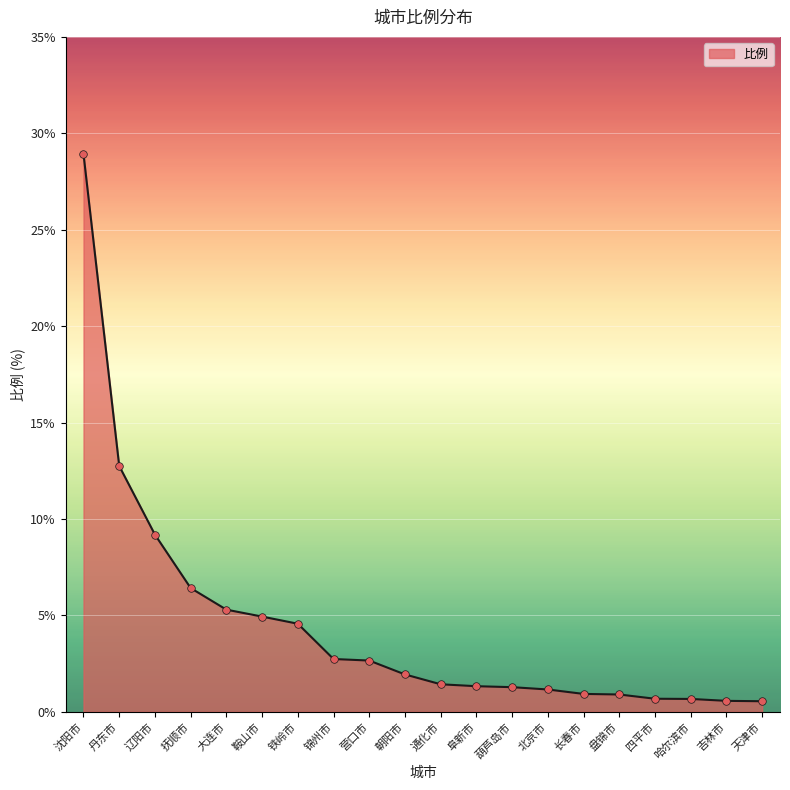

What is the change in value from 锦州市 to 天津市?

-2.2